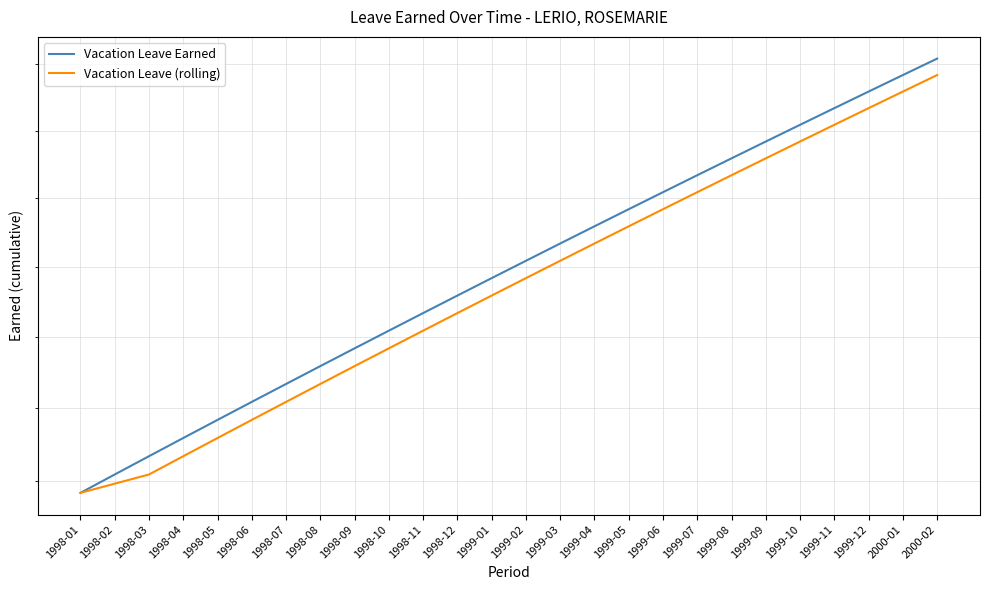

True or false: Vacation Leave (rolling) and Vacation Leave Earned intersect in this chart.

False